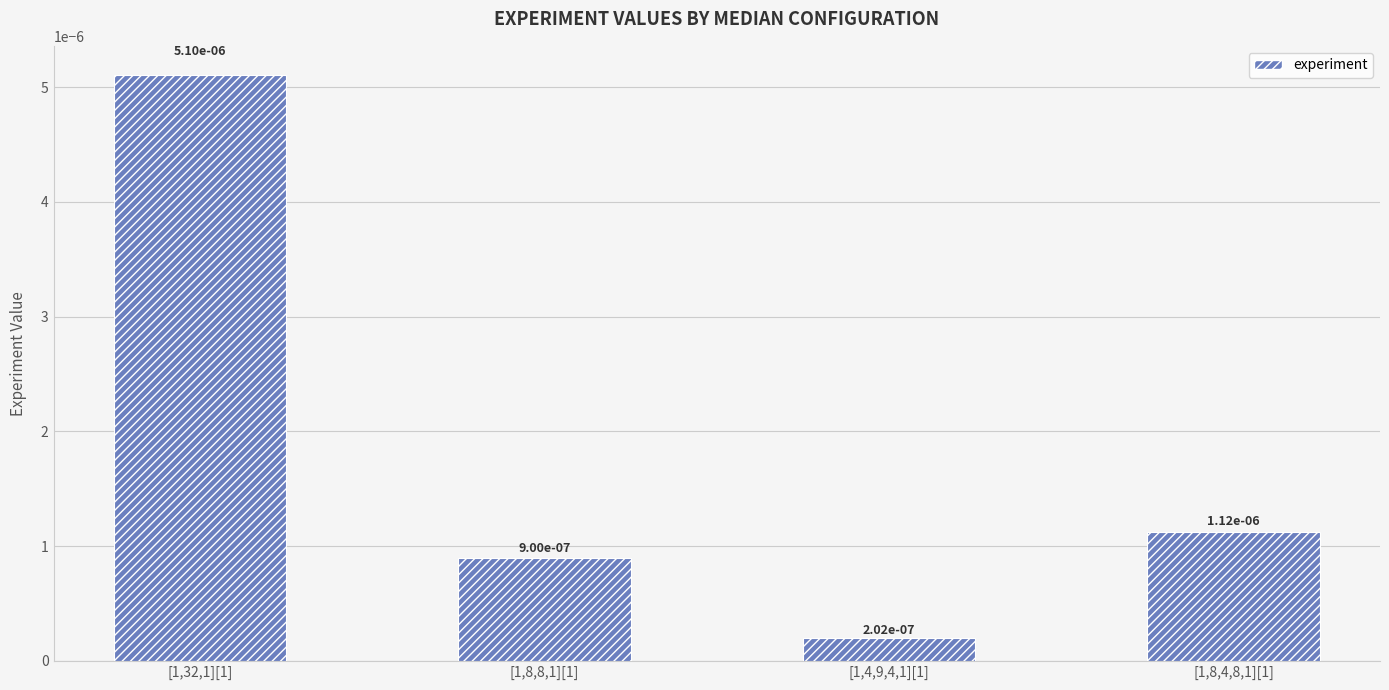

What position from the right is [1,4,9,4,1][1]?

2